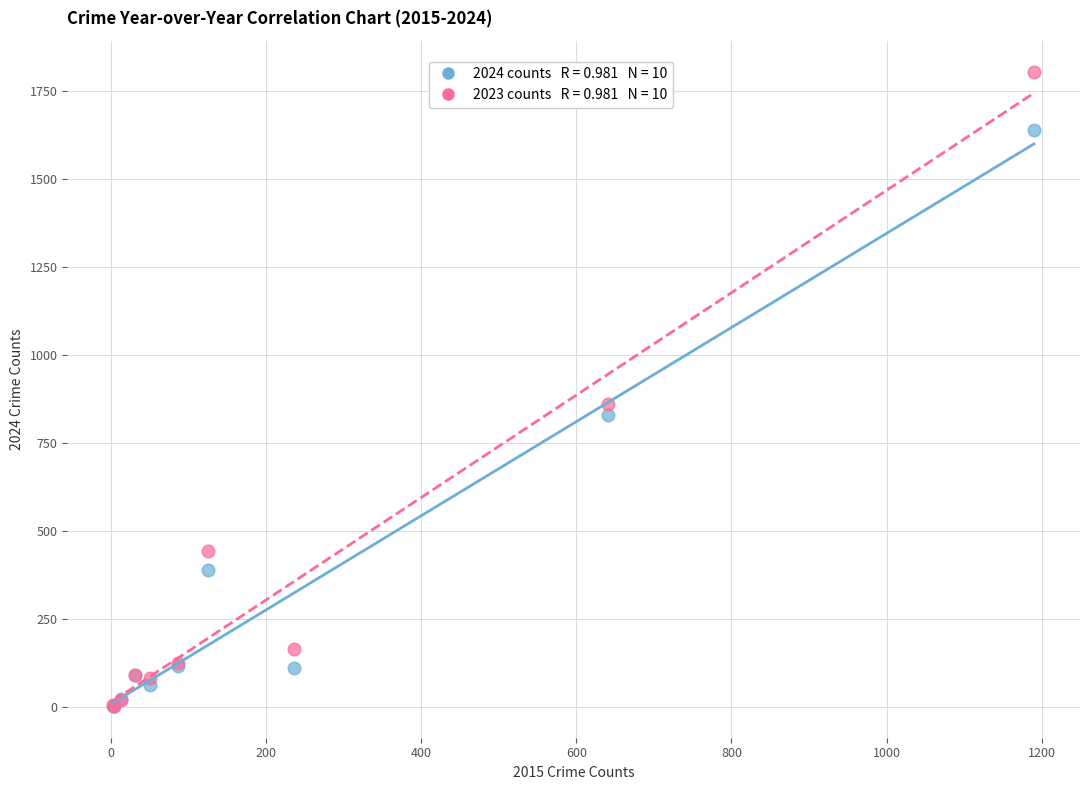

Across all series, what Y value is closest to 903?

861